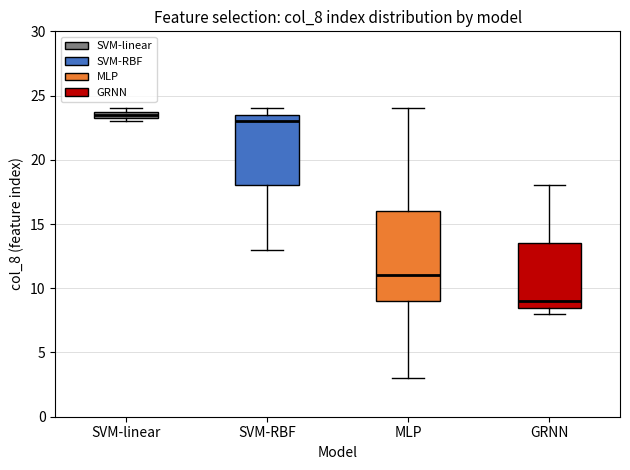

Which box has the highest median line?

SVM-linear